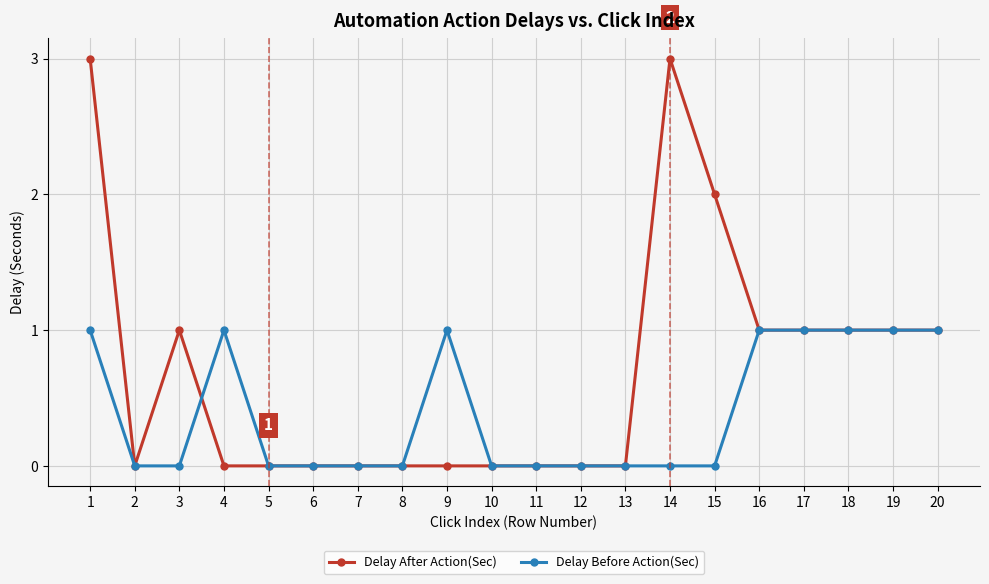

Where is the first local maximum for Delay Before Action(Sec)?

4